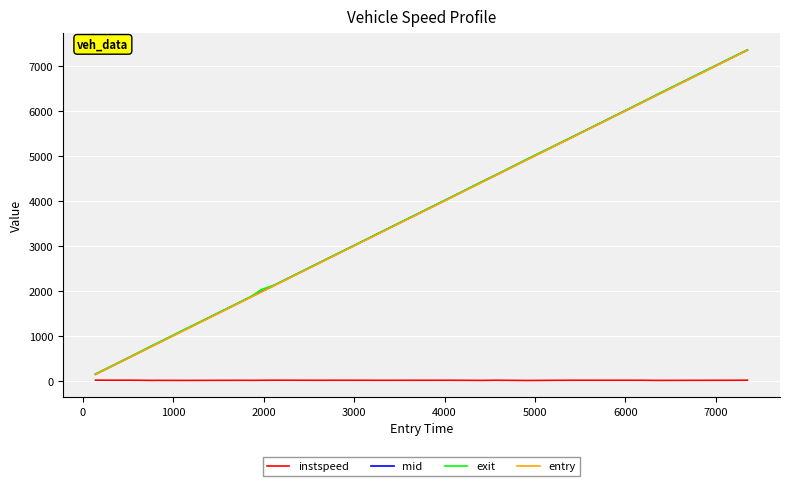

What is the smallest value displayed?

8.2